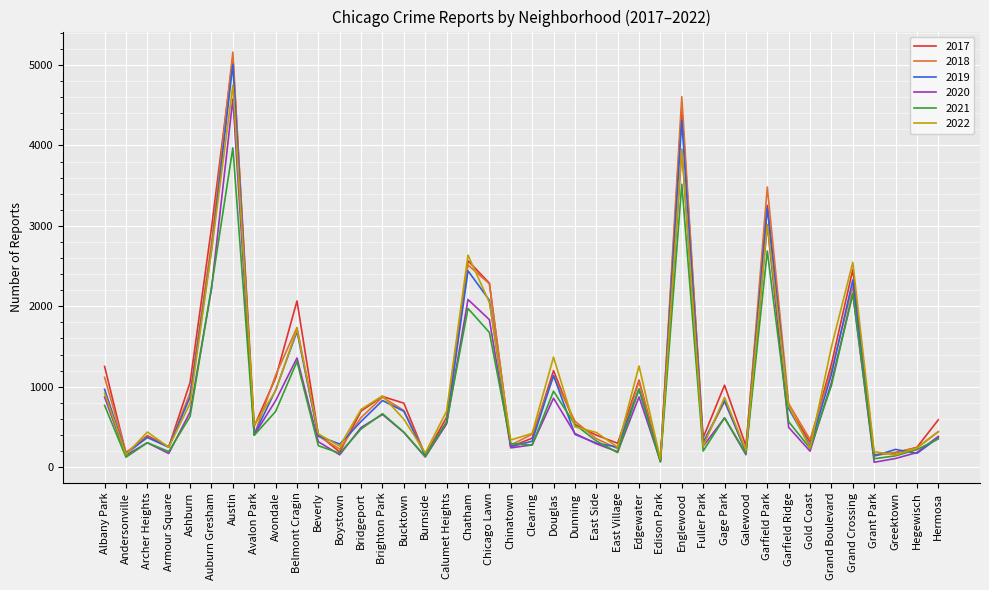

In 2019, how many points are lower than both neighbors (excluding endpoints)?

13